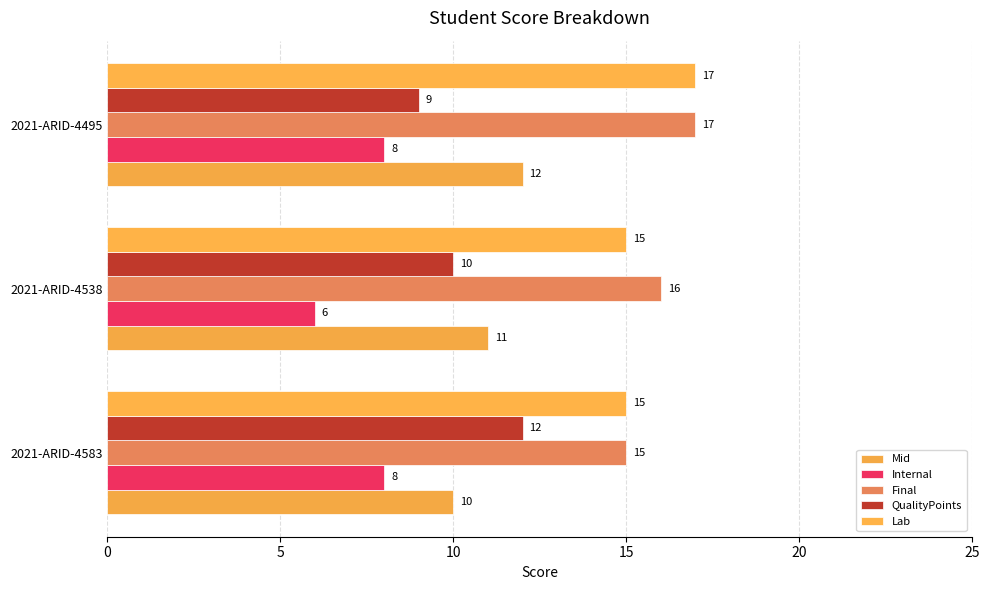

How many series are shown in this chart?

5